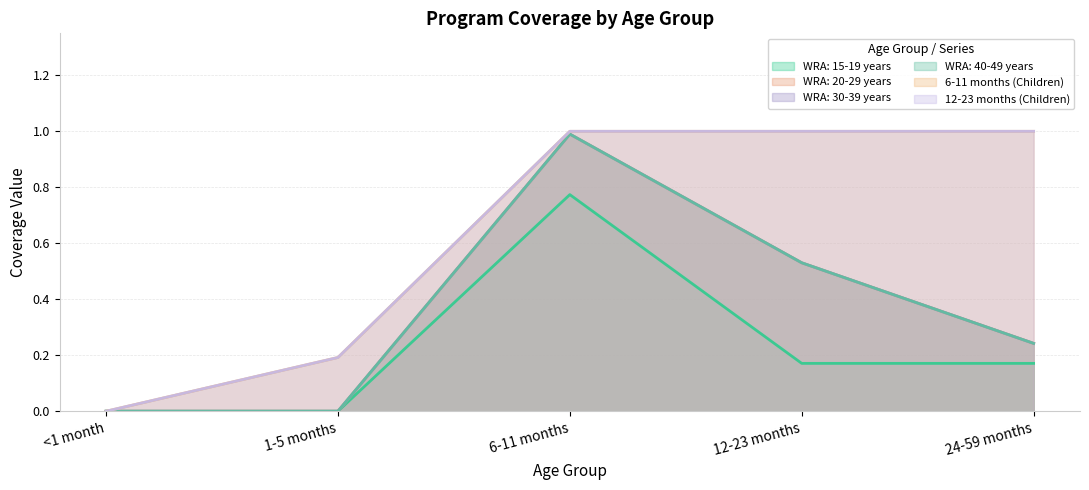

What is the total value across all series at 1-5 months?

0.4